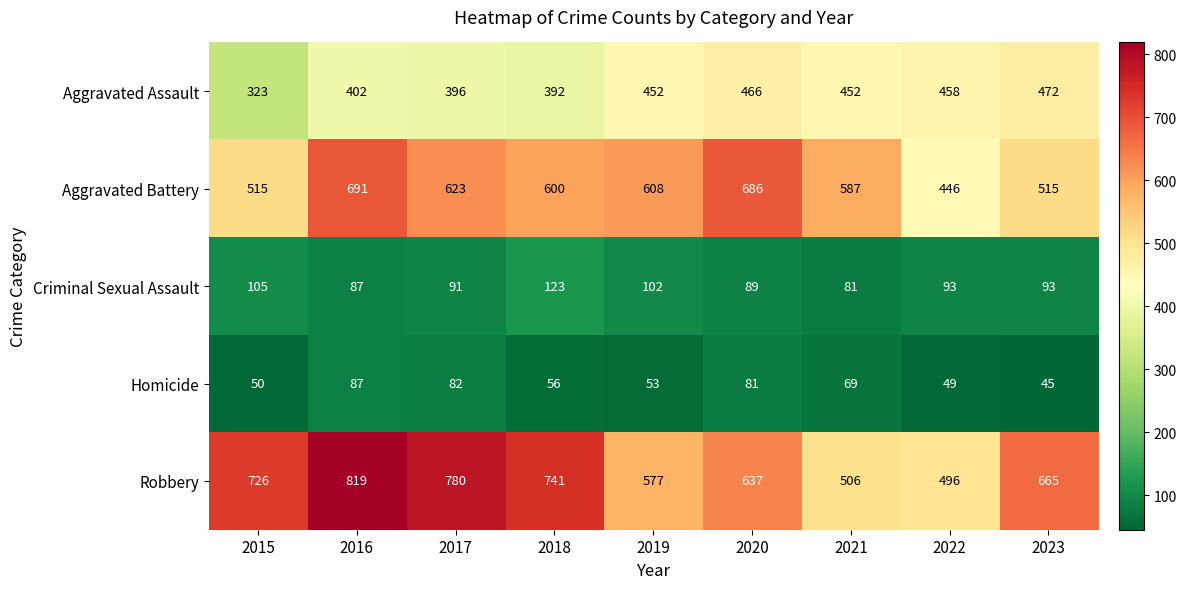

Which series changed the most between 2016 and 2019?

Robbery